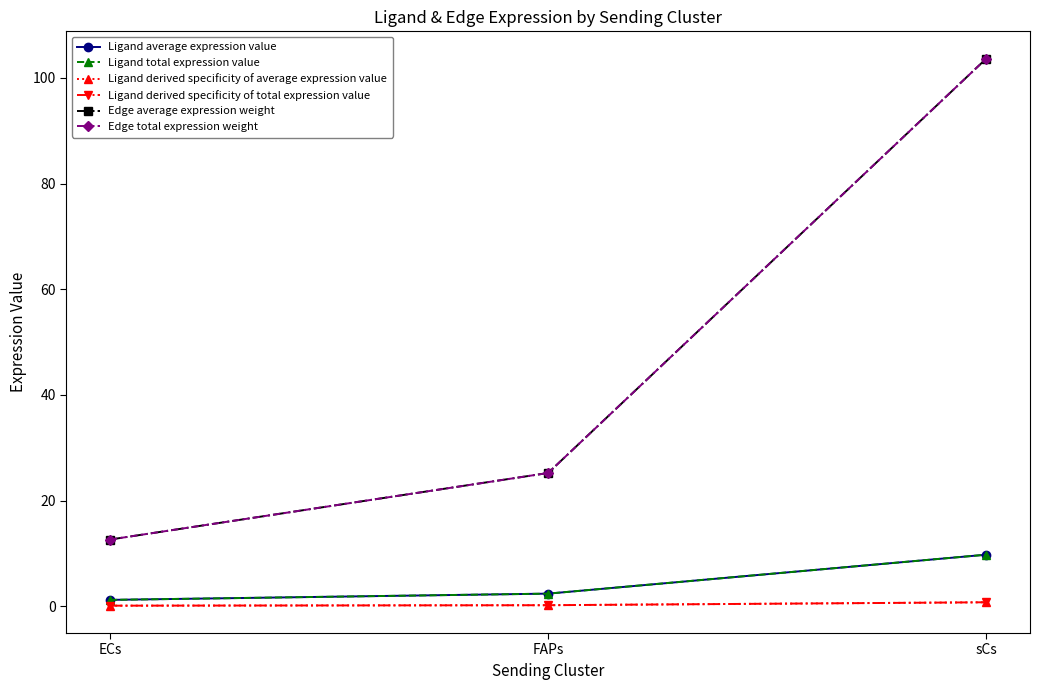

Reading left to right, list all the values displayed in this chart.

Ligand average expression value: ECs=1.2	FAPs=2.4	sCs=9.7
Ligand total expression value: ECs=1.2	FAPs=2.4	sCs=9.7
Ligand derived specificity of average expression value: ECs=0.1	FAPs=0.2	sCs=0.7
Ligand derived specificity of total expression value: ECs=0.1	FAPs=0.2	sCs=0.7
Edge average expression weight: ECs=12.6	FAPs=25.2	sCs=103.6
Edge total expression weight: ECs=12.6	FAPs=25.2	sCs=103.6